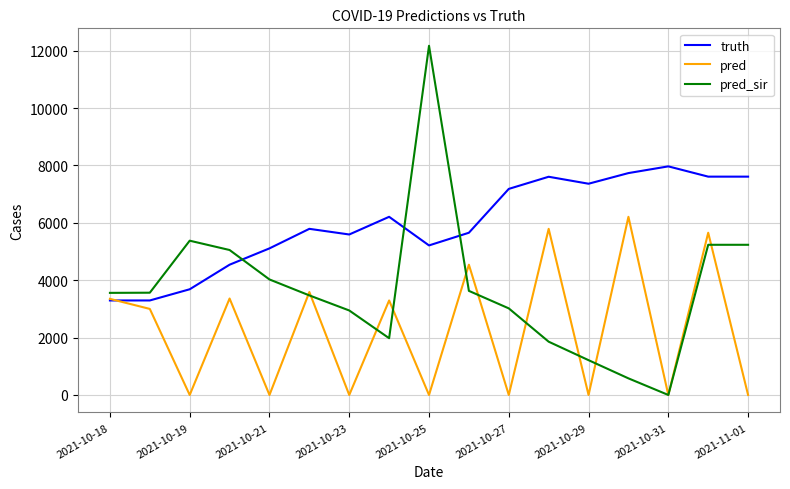

Which series has the widest spread of values?

pred_sir